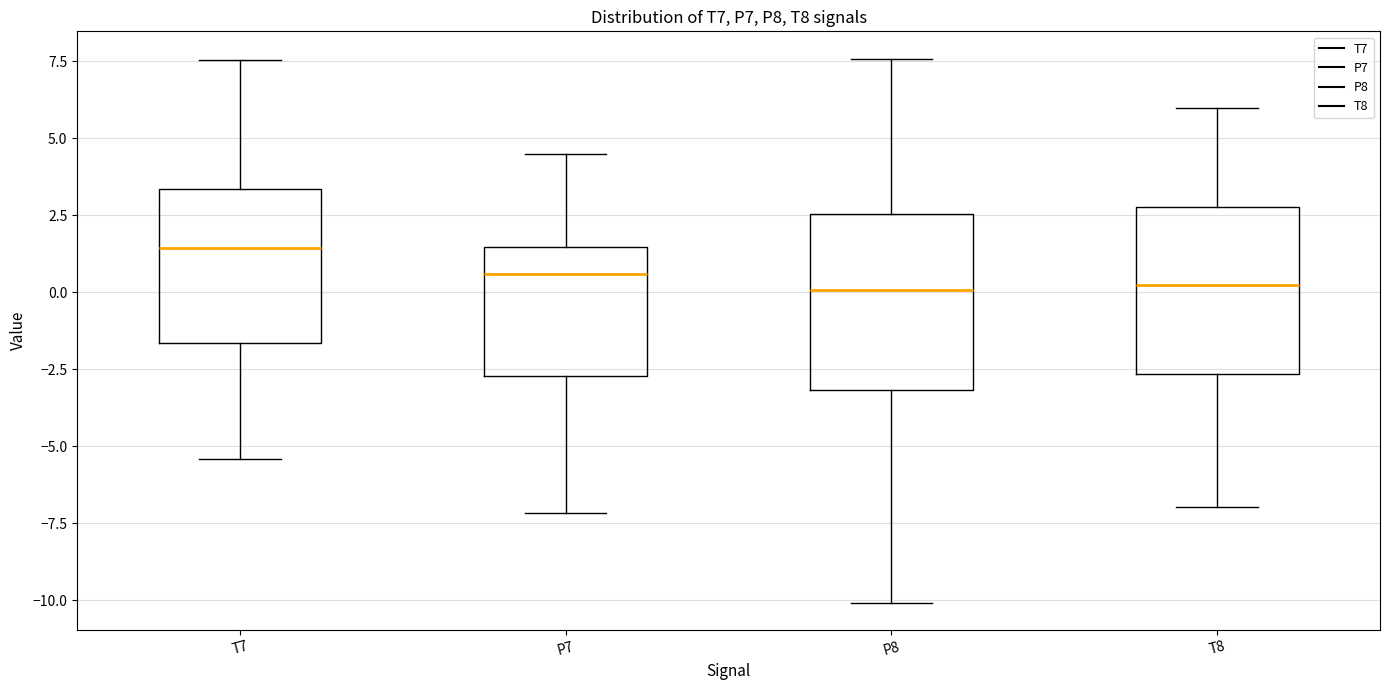

Which box has the highest median line?

T7